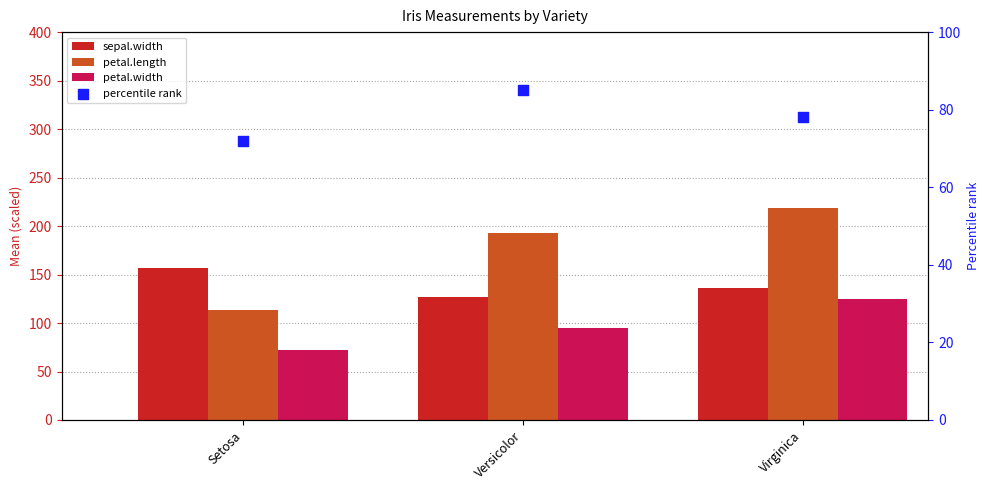

Which series has the largest Y range (max minus min)?

petal.length